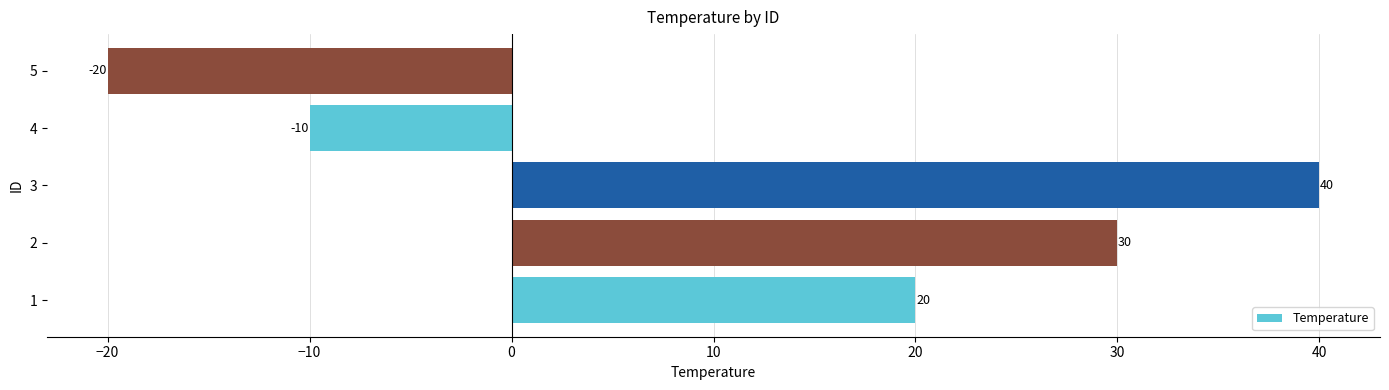

How many categories are shown in the chart?

5